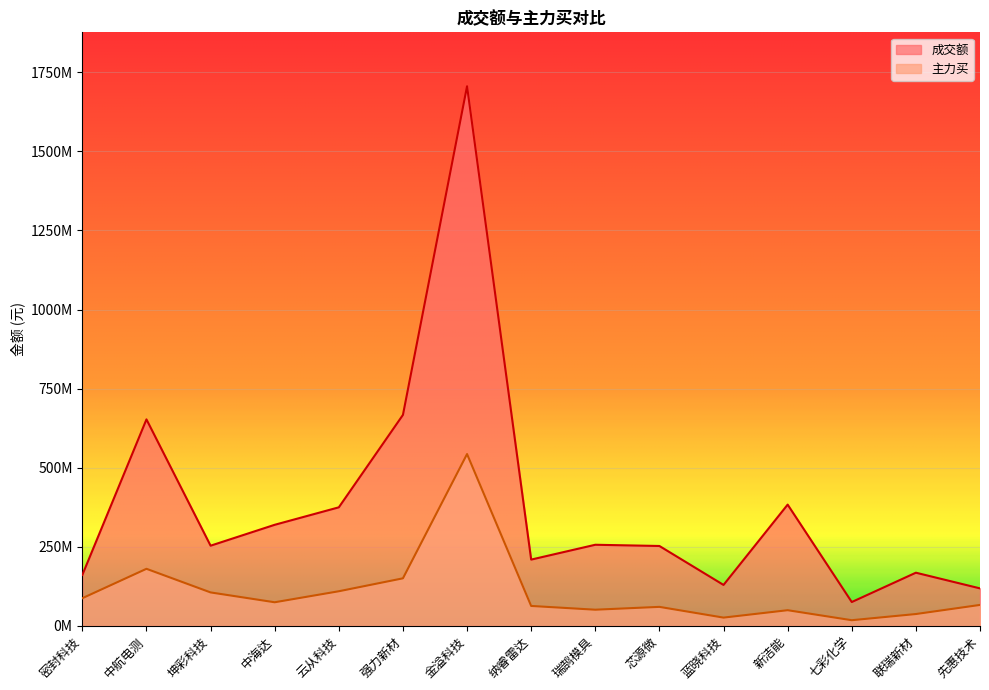

List the labels in order of 主力买 value, smallest first.

七彩化学, 蓝晓科技, 联瑞新材, 新洁能, 瑞鹄模具, 芯源微, 纳睿雷达, 先惠技术, 中海达, 密封科技, 坤彩科技, 云从科技, 强力新材, 中航电测, 金溢科技